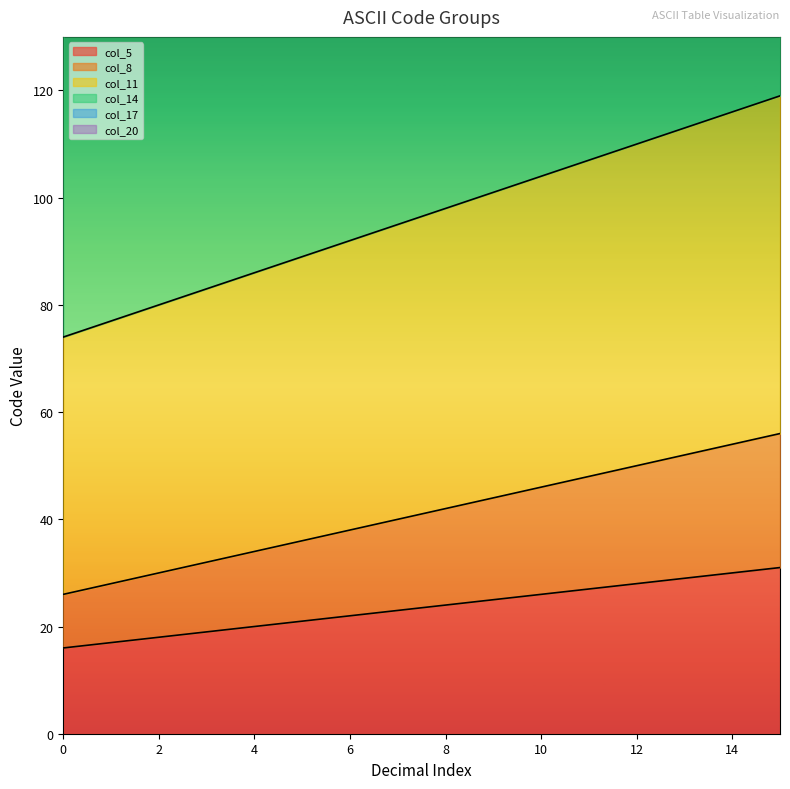

What is the difference between the col_5 values at 14 and 0?

14